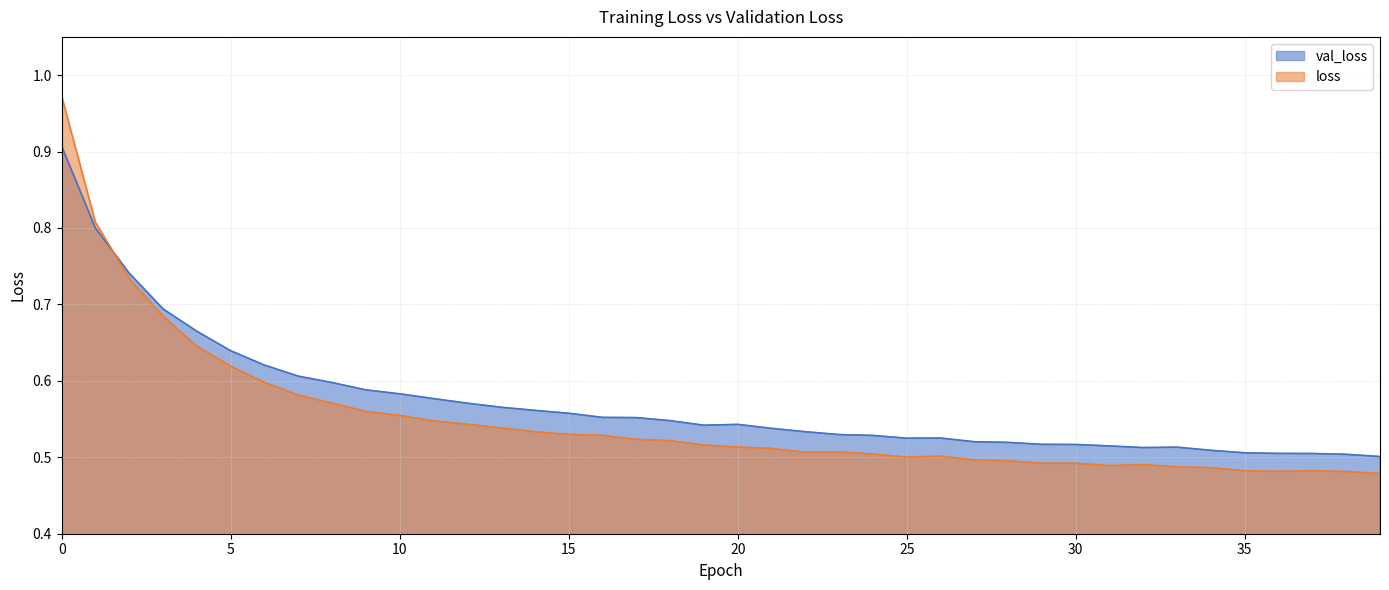

Reading left to right, transcribe all the data shown in this chart.

val_loss: 0.9	0.8	0.7	0.7	0.7	0.6	0.6	0.6	0.6	0.6	0.6	0.6	0.6	0.6	0.6	0.6	0.6	0.6	0.5	0.5	0.5	0.5	0.5	0.5	0.5	0.5	0.5	0.5	0.5	0.5	0.5	0.5	0.5	0.5	0.5	0.5	0.5	0.5	0.5	0.5
loss: 1.0	0.8	0.7	0.7	0.6	0.6	0.6	0.6	0.6	0.6	0.6	0.5	0.5	0.5	0.5	0.5	0.5	0.5	0.5	0.5	0.5	0.5	0.5	0.5	0.5	0.5	0.5	0.5	0.5	0.5	0.5	0.5	0.5	0.5	0.5	0.5	0.5	0.5	0.5	0.5